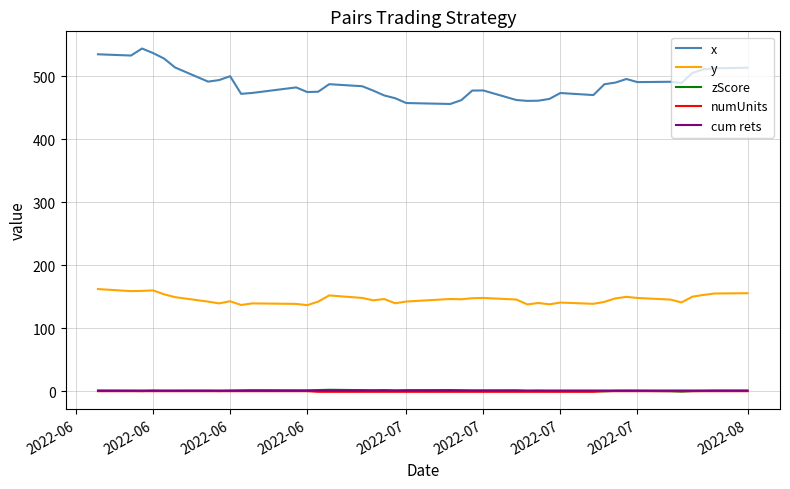

Which series has the largest total across all categories?

x